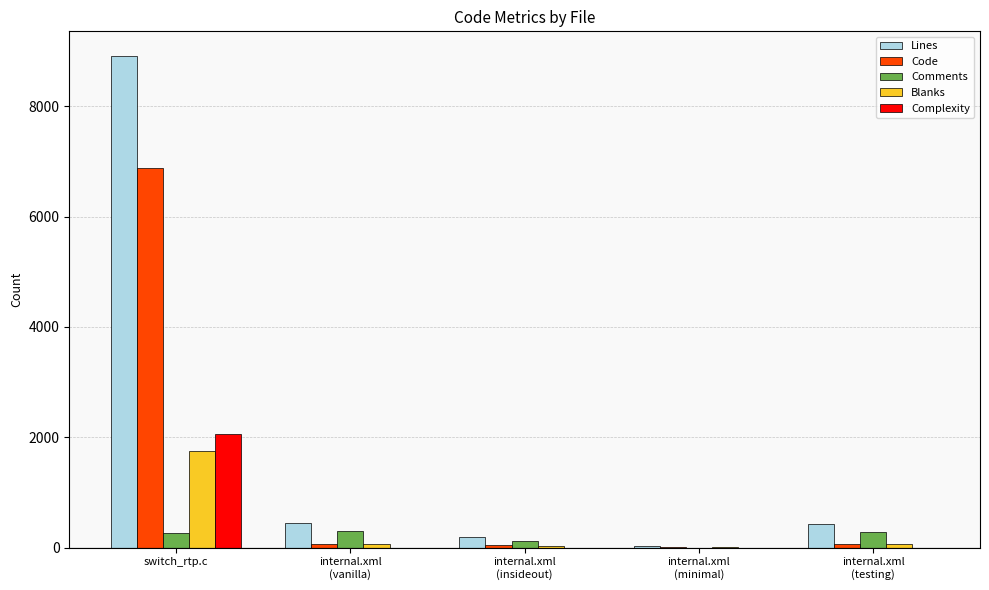

Which series has the largest total across all categories?

Lines